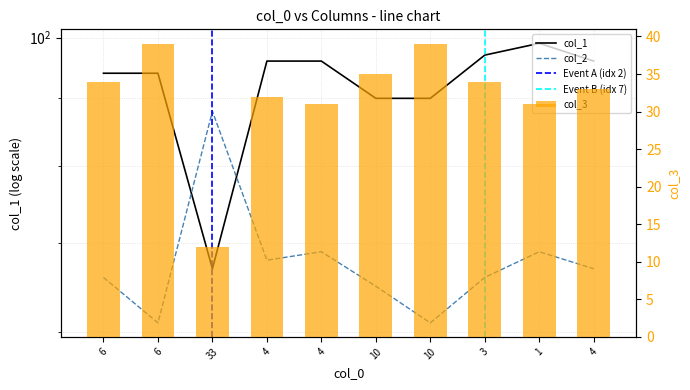

What is the label of the 8th bar from the right?

33